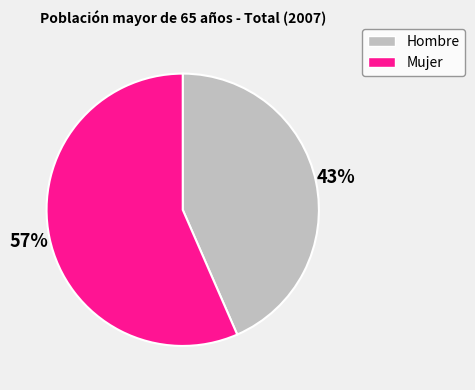

Count the number of slices in the pie.

2